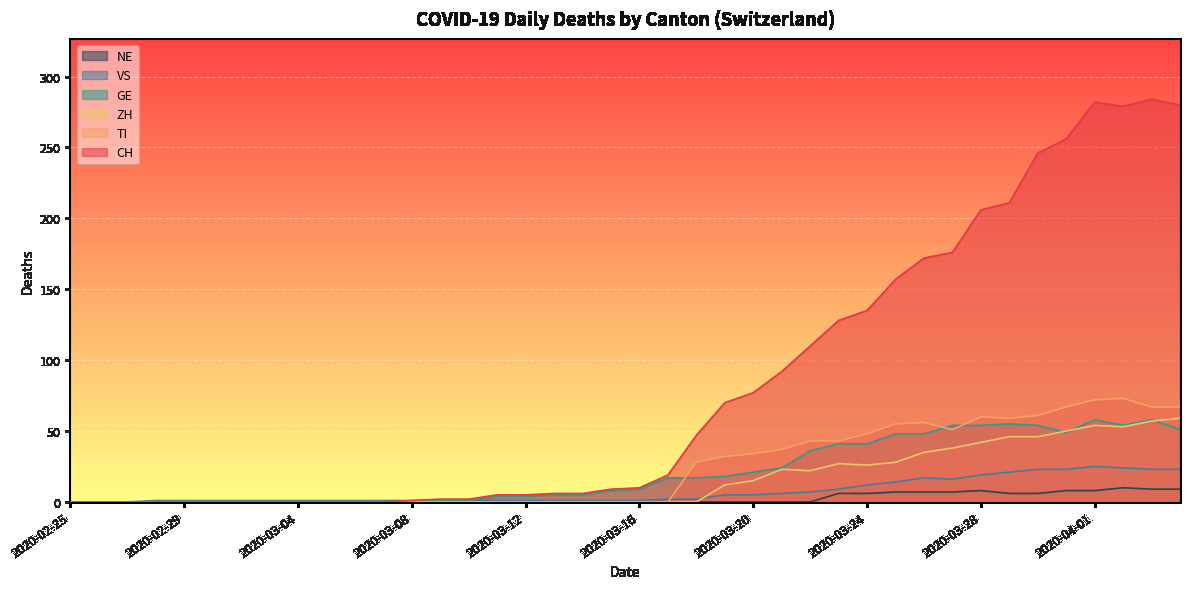

Rank the series at 2020-03-23 from lowest to highest value.

NE, VS, ZH, GE, TI, CH